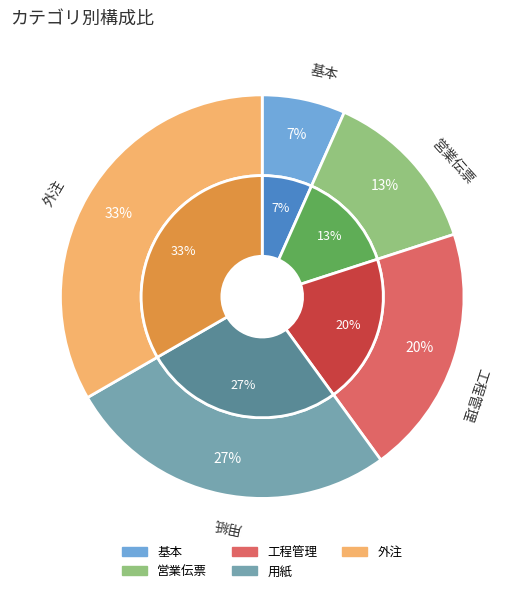

How many segments does this pie chart have?

5